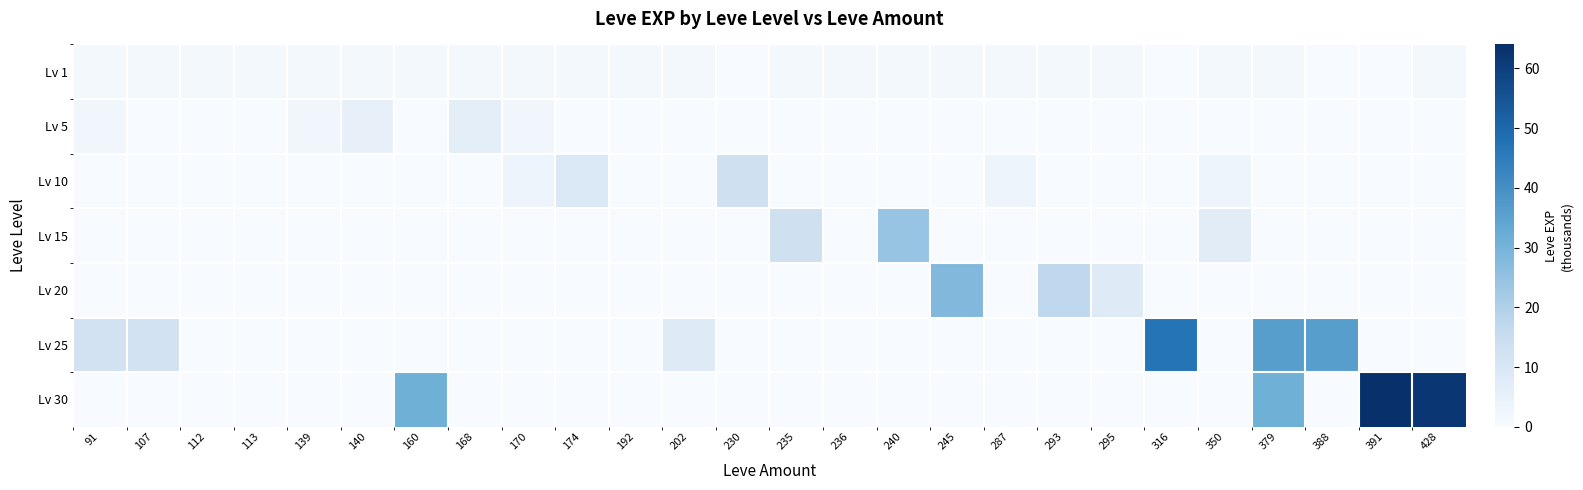

Reading left to right, extract all data points from this chart.

Lv 1: 91=1	107=1	112=1	113=1	139=1	140=1	160=1	168=1	170=1	174=1	192=1	202=1	230=0	235=1	236=1	240=1	245=1	287=1	293=1	295=1	316=0	350=1	379=1	388=0	391=0	428=1
Lv 5: 91=2	107=0	112=0	113=0	139=2	140=5	160=0	168=6	170=2	174=0	192=0	202=0	230=0	235=0	236=0	240=0	245=0	287=0	293=0	295=0	316=0	350=0	379=0	388=0	391=0	428=0
Lv 10: 91=0	107=0	112=0	113=0	139=0	140=0	160=0	168=0	170=3	174=9	192=0	202=0	230=13	235=0	236=0	240=0	245=0	287=3	293=0	295=0	316=0	350=3	379=0	388=0	391=0	428=0
Lv 15: 91=0	107=0	112=0	113=0	139=0	140=0	160=0	168=0	170=0	174=0	192=0	202=0	230=0	235=13	236=0	240=24	245=0	287=0	293=0	295=0	316=0	350=7	379=0	388=0	391=0	428=0
Lv 20: 91=0	107=0	112=0	113=0	139=0	140=0	160=0	168=0	170=0	174=0	192=0	202=0	230=0	235=0	236=0	240=0	245=28	287=0	293=17	295=8	316=0	350=0	379=0	388=0	391=0	428=0
Lv 25: 91=12	107=12	112=0	113=0	139=0	140=0	160=0	168=0	170=0	174=0	192=0	202=8	230=0	235=0	236=0	240=0	245=0	287=0	293=0	295=0	316=47	350=0	379=36	388=36	391=0	428=0
Lv 30: 91=0	107=0	112=0	113=0	139=0	140=0	160=31	168=0	170=0	174=0	192=0	202=0	230=0	235=0	236=0	240=0	245=0	287=0	293=0	295=0	316=0	350=0	379=31	388=0	391=64	428=62